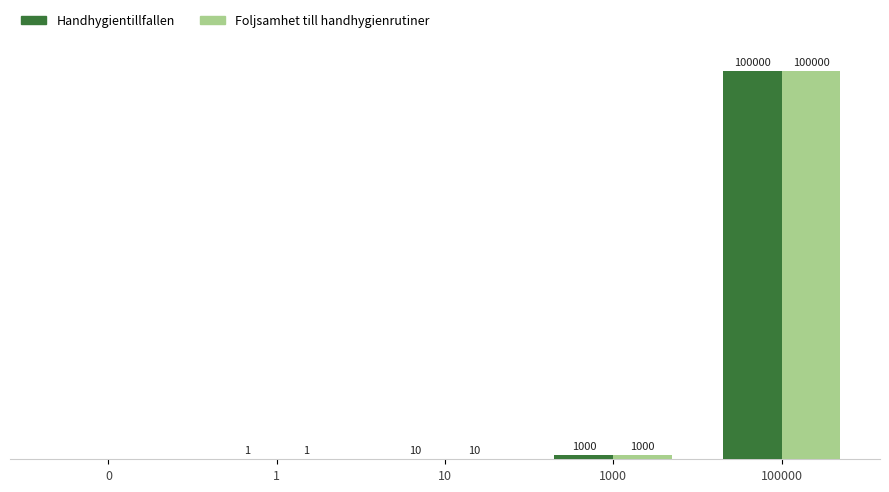

Is the value of Handhygientillfallen at 10 greater than the value of Foljsamhet till handhygienrutiner at 100000?

No